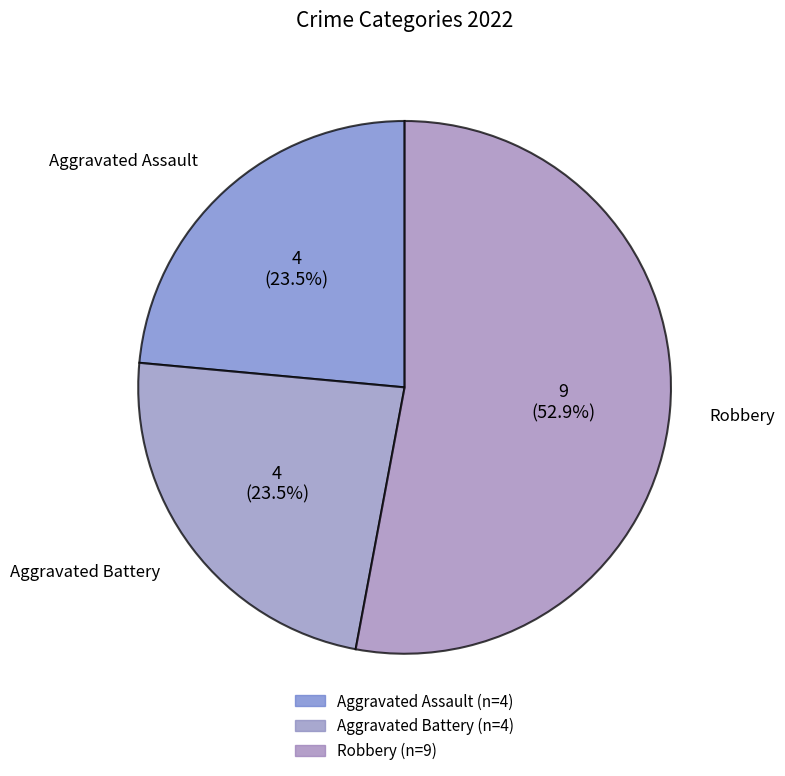

How many segments does this pie chart have?

3